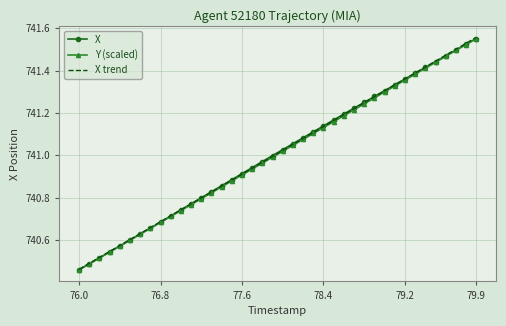

Which series has the largest range (max minus min)?

X trend